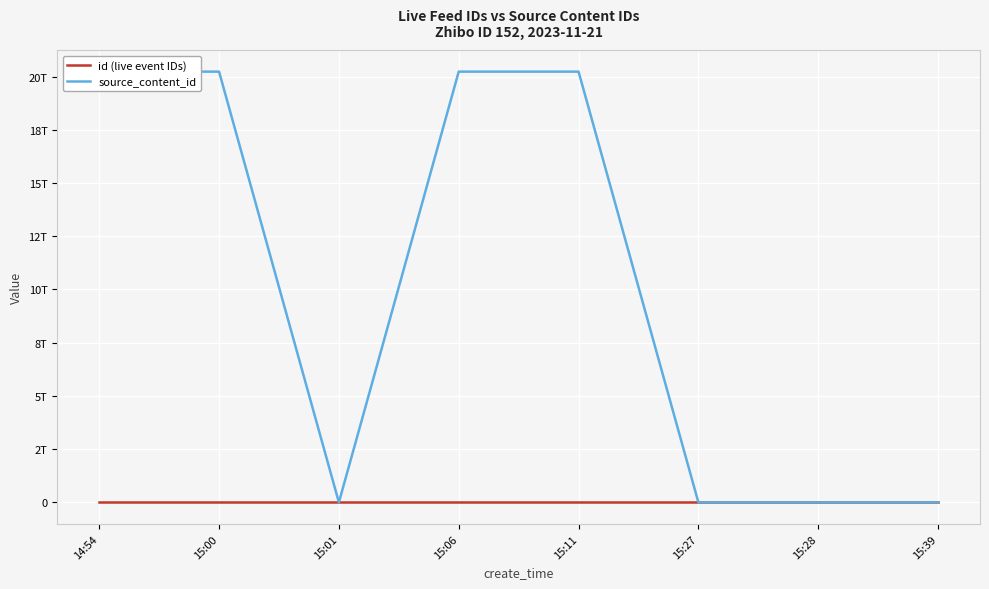

What is the difference between the highest and lowest values at 15:06?

20231117775215